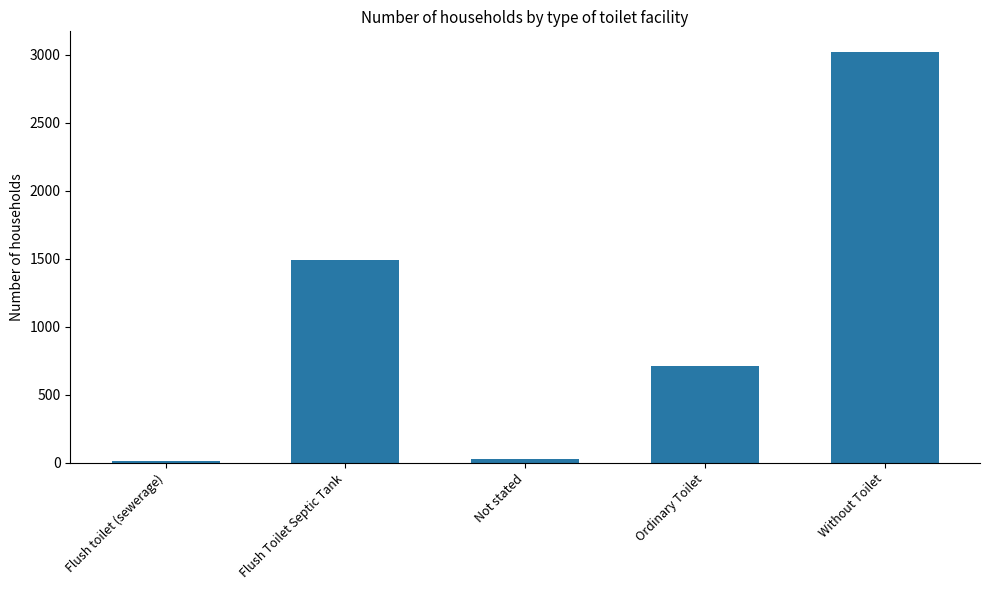

Which category has the highest value across all series?

Without Toilet